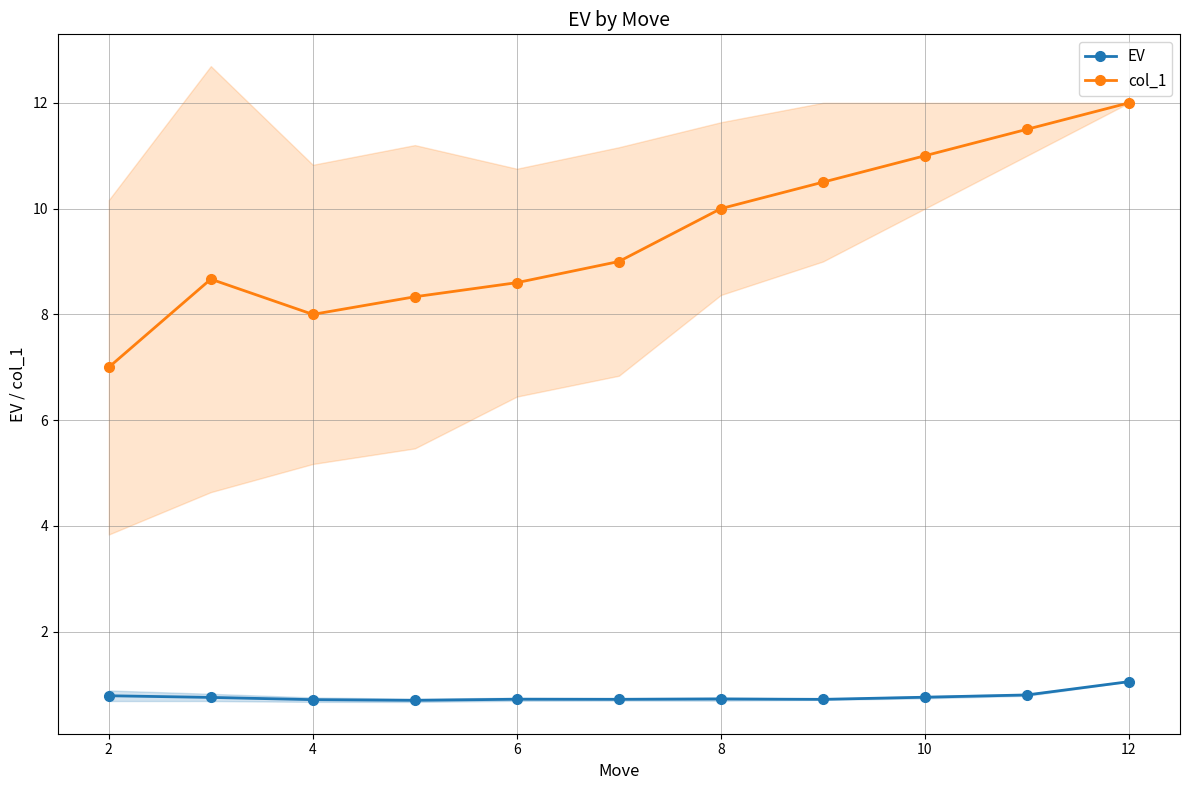

True or false: col_1 and EV intersect in this chart.

False